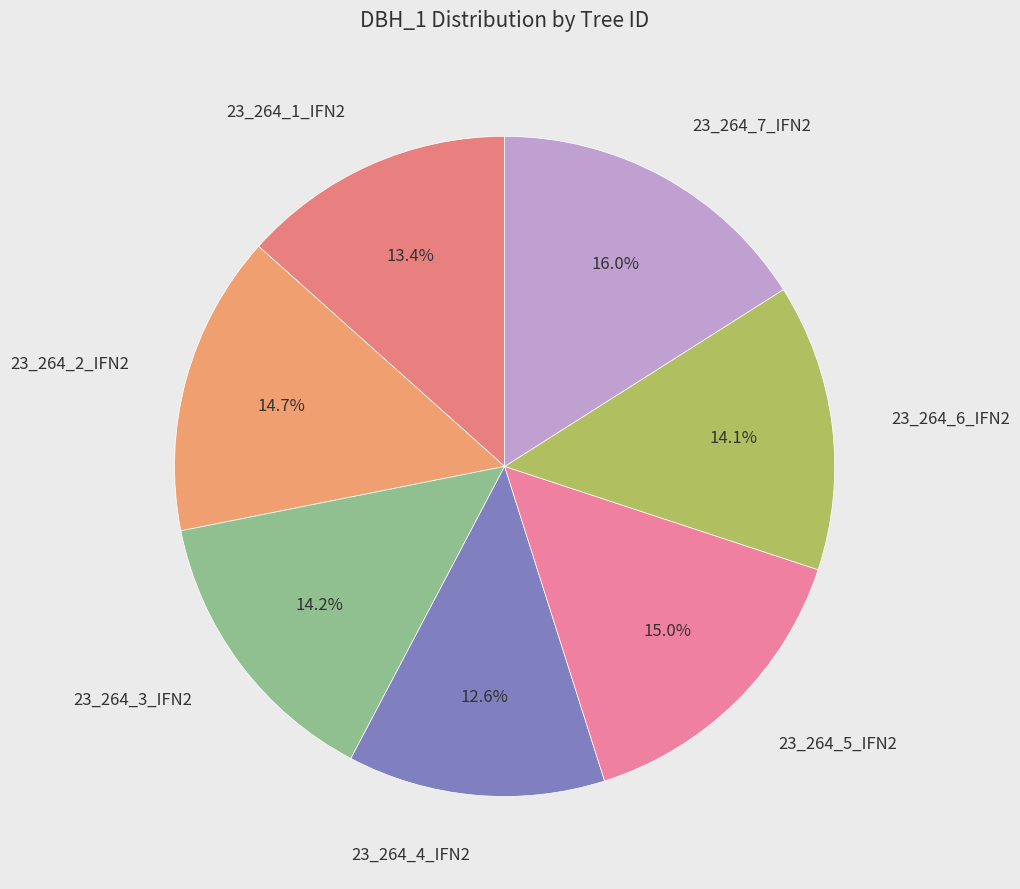

Count the number of slices in the pie.

7